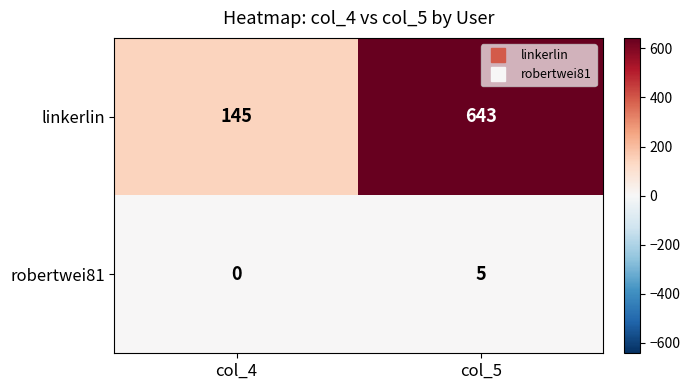

Is it true that robertwei81 equals 5 at col_5?

True